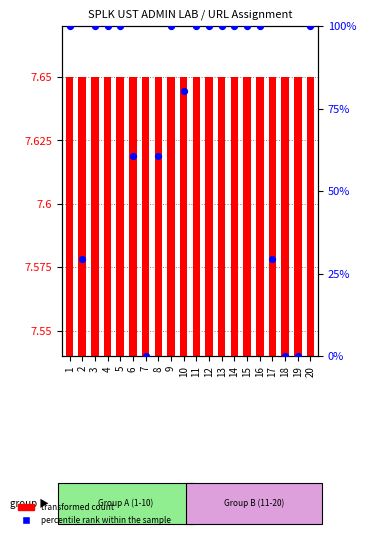

Which series has the largest total across all categories?

percentile rank within the sample